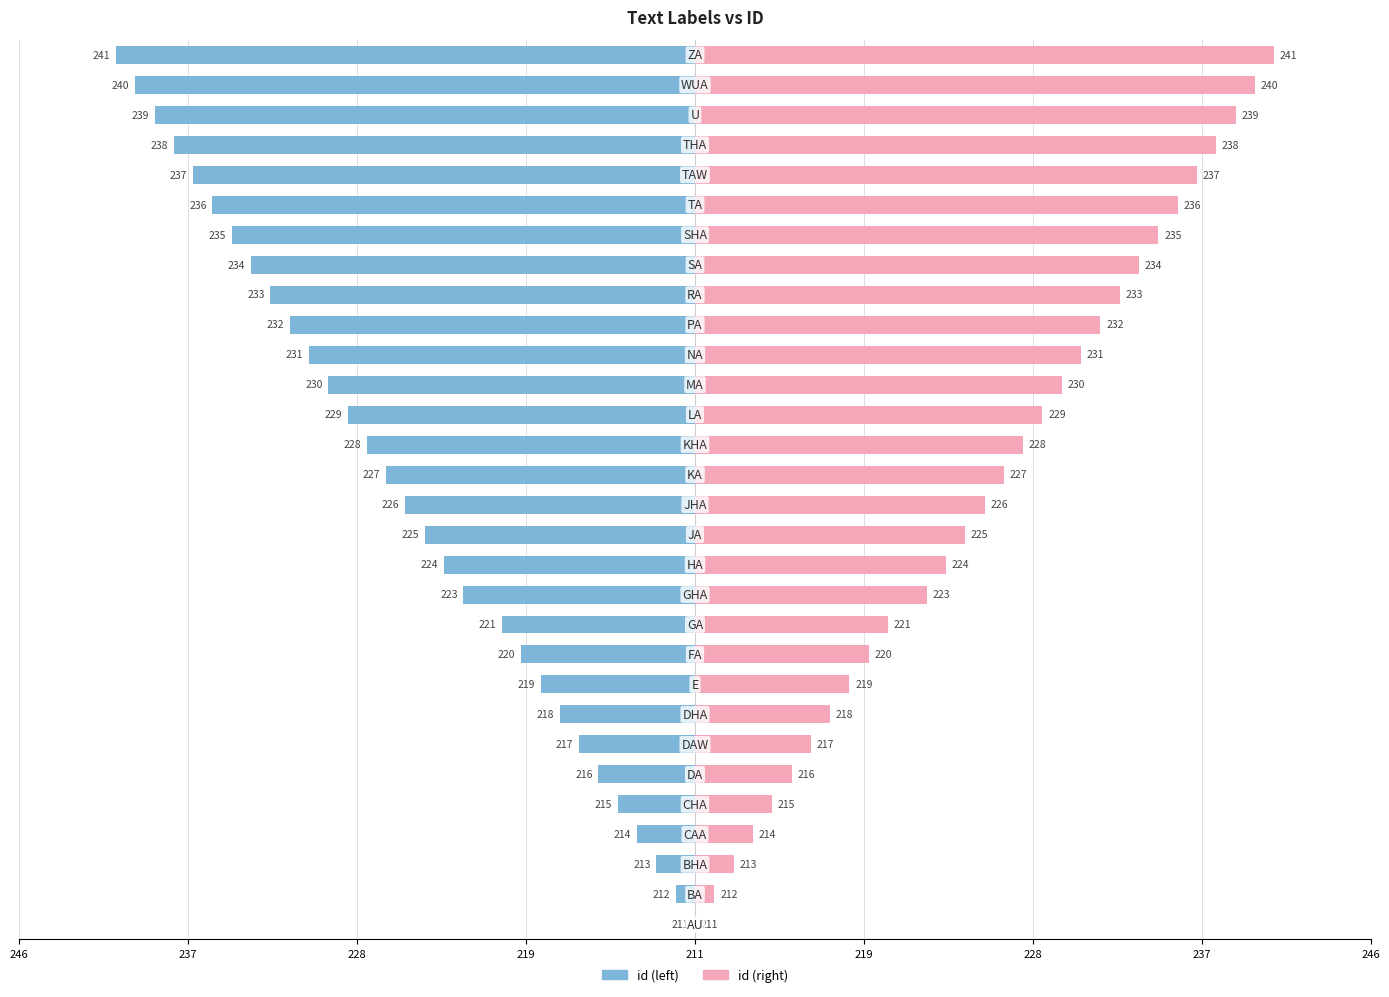

List the series in order of their peak value, lowest first.

id (left), id (right)